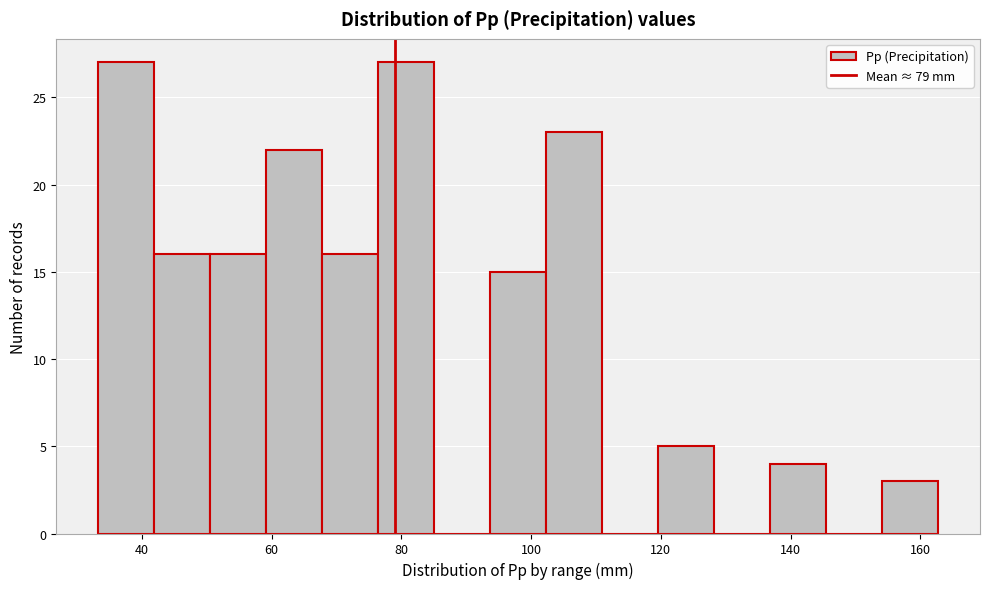

Reading left to right, list every bar in this chart as the range it spans on the x-axis followed by its height. Neither the bar edges nor the heights are printed on the chart, so give them approximately, as read against the axes.

34 to 42: 27
42 to 50: 16
50 to 60: 16
60 to 68: 22
68 to 76: 16
76 to 86: 27
86 to 94: 0
94 to 102: 15
102 to 110: 23
110 to 120: 0
120 to 128: 5
128 to 136: 0
136 to 146: 4
146 to 154: 0
154 to 162: 3